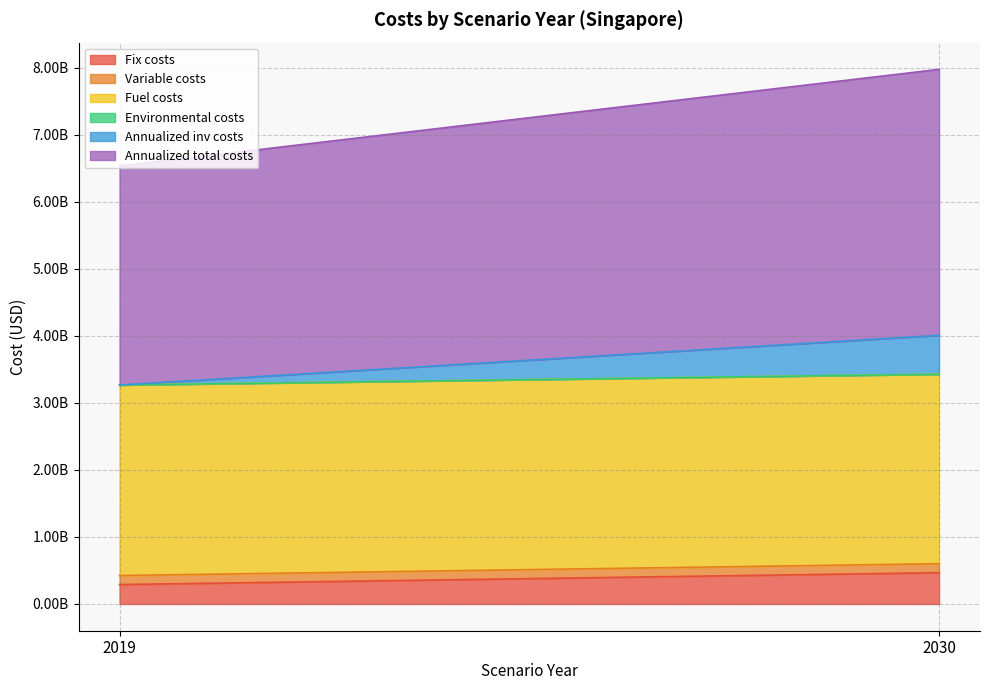

Is the value of Variable costs at 2019 greater than the value of Fuel costs at 2019?

No